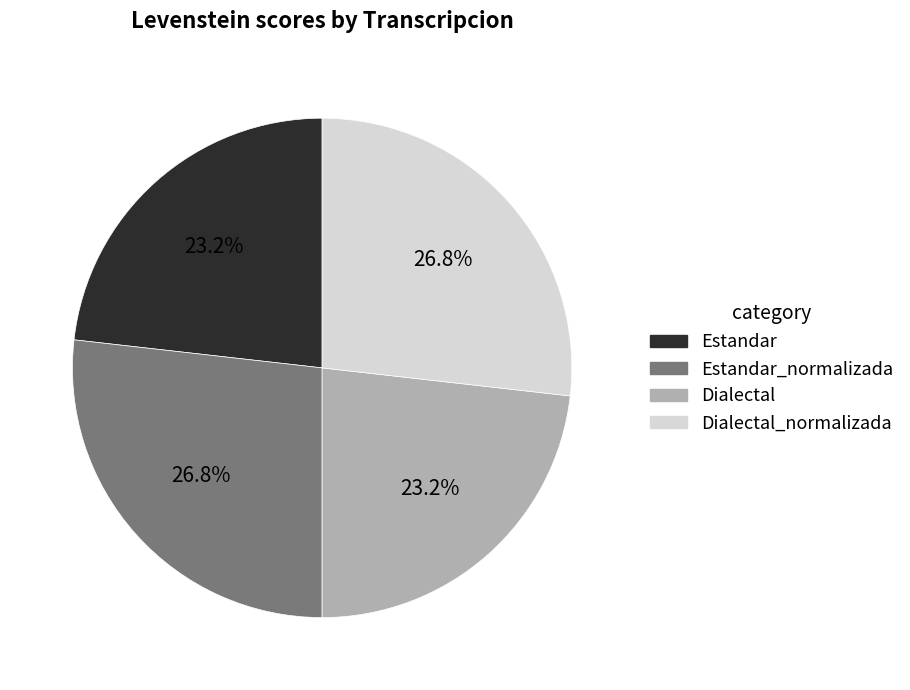

Count the number of slices in the pie.

4